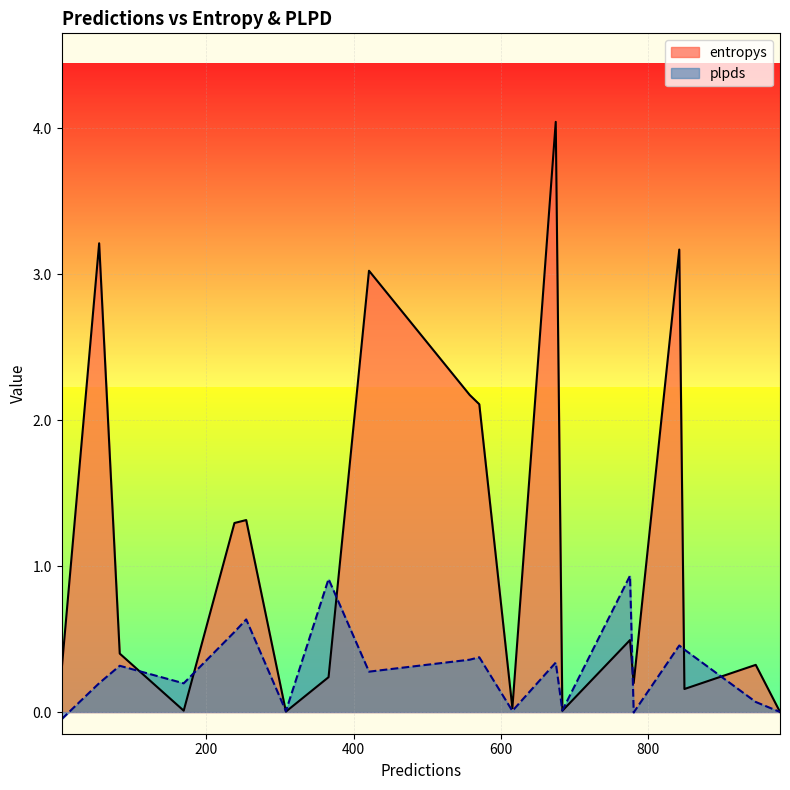

The entropys series shows 0.6 at 947. True or false?

False